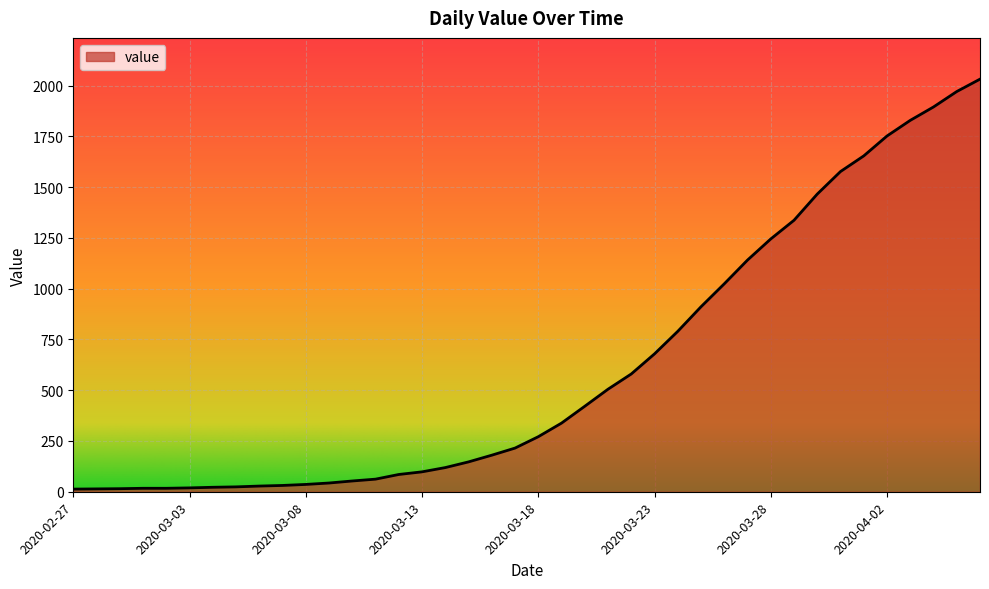

What is the maximum value shown in the chart?

2032